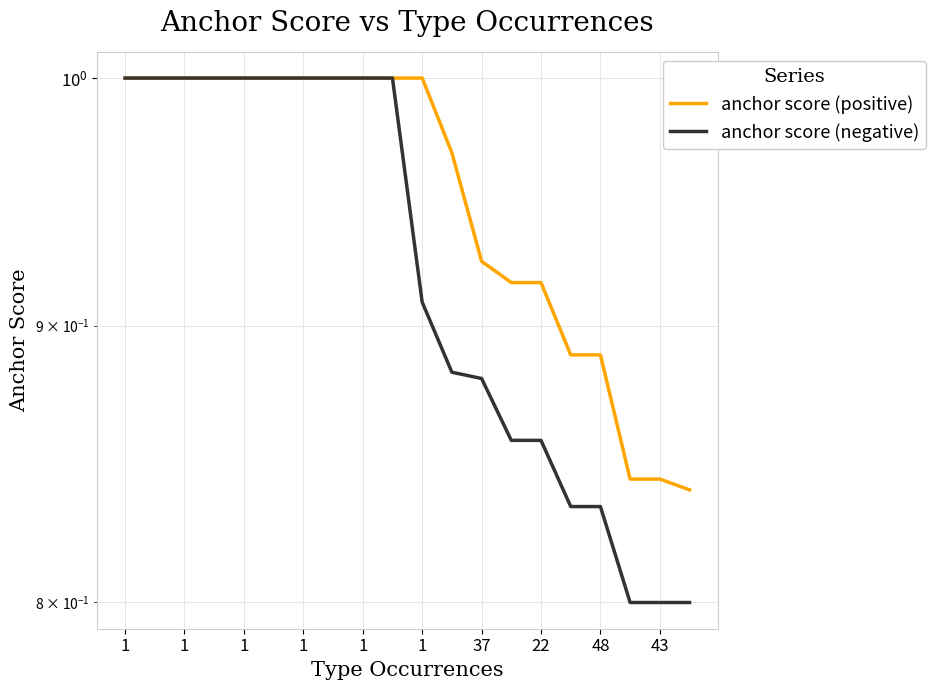

How many anchor score (negative) values are between 0 and 1?

20